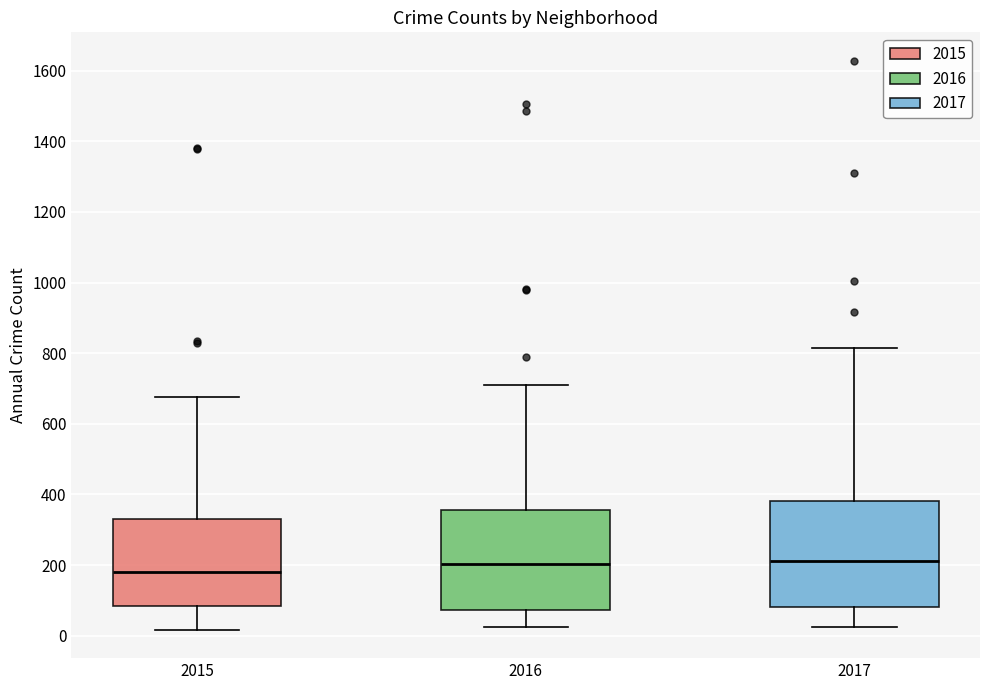

Where is the upper edge of the box at x = 2016 on the y-axis? The values are not printed on the chart, so give them approximately, as read against the axis.

360